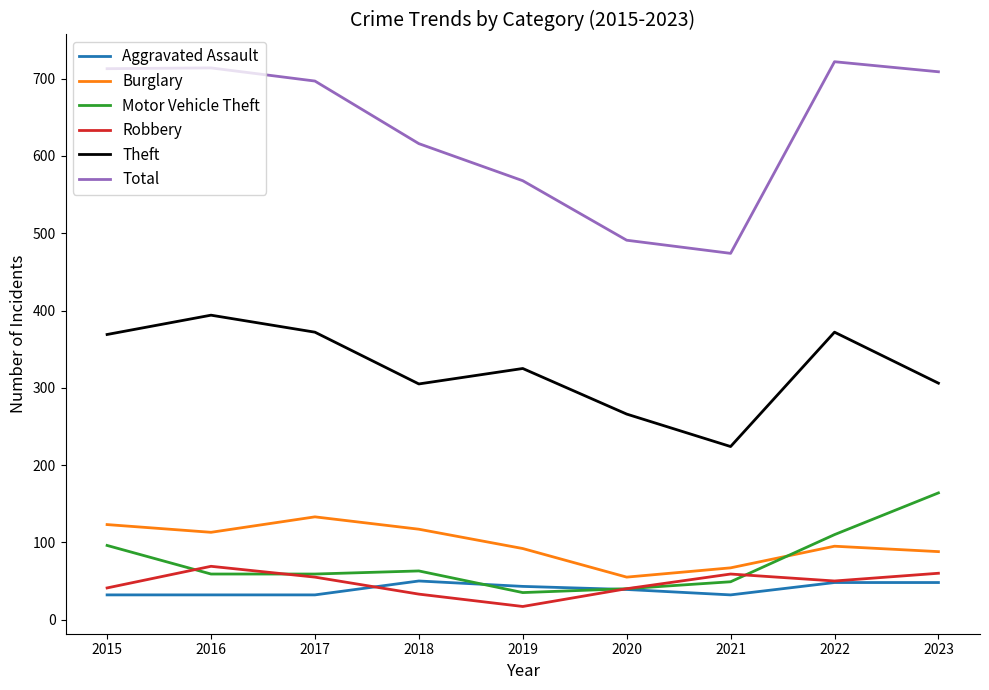

Is it true that Theft equals 305 at 2018?

True